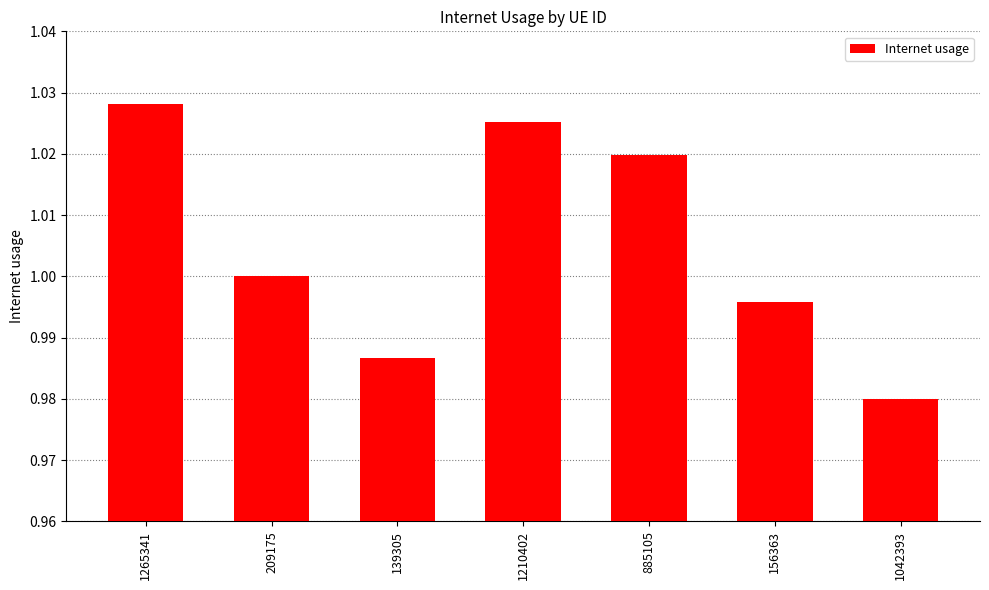

How many distinct data groups are displayed?

1